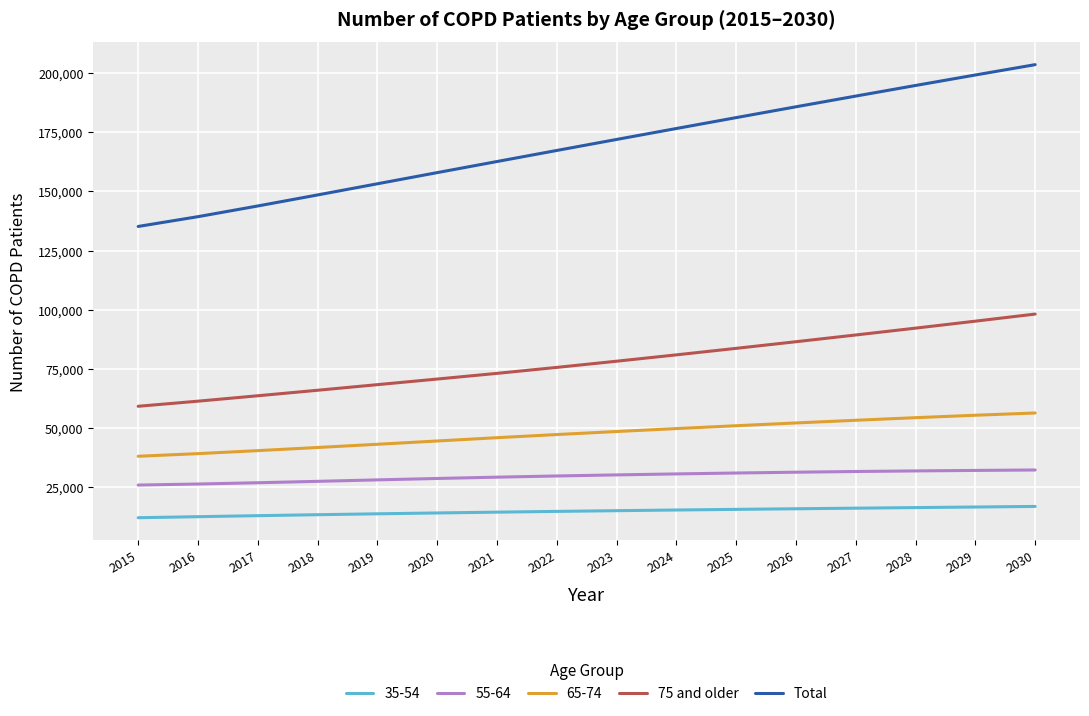

At 2016, list the series in order from largest to smallest.

Total, 75 and older, 65-74, 55-64, 35-54